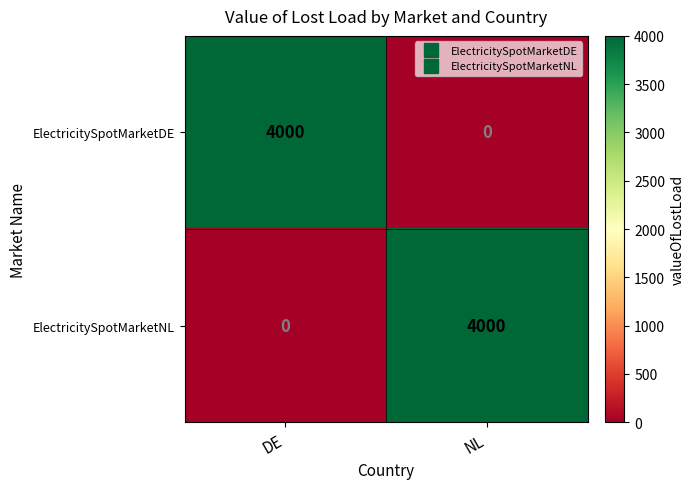

What is the difference between the maximum and minimum values in the ElectricitySpotMarketNL series?

4000